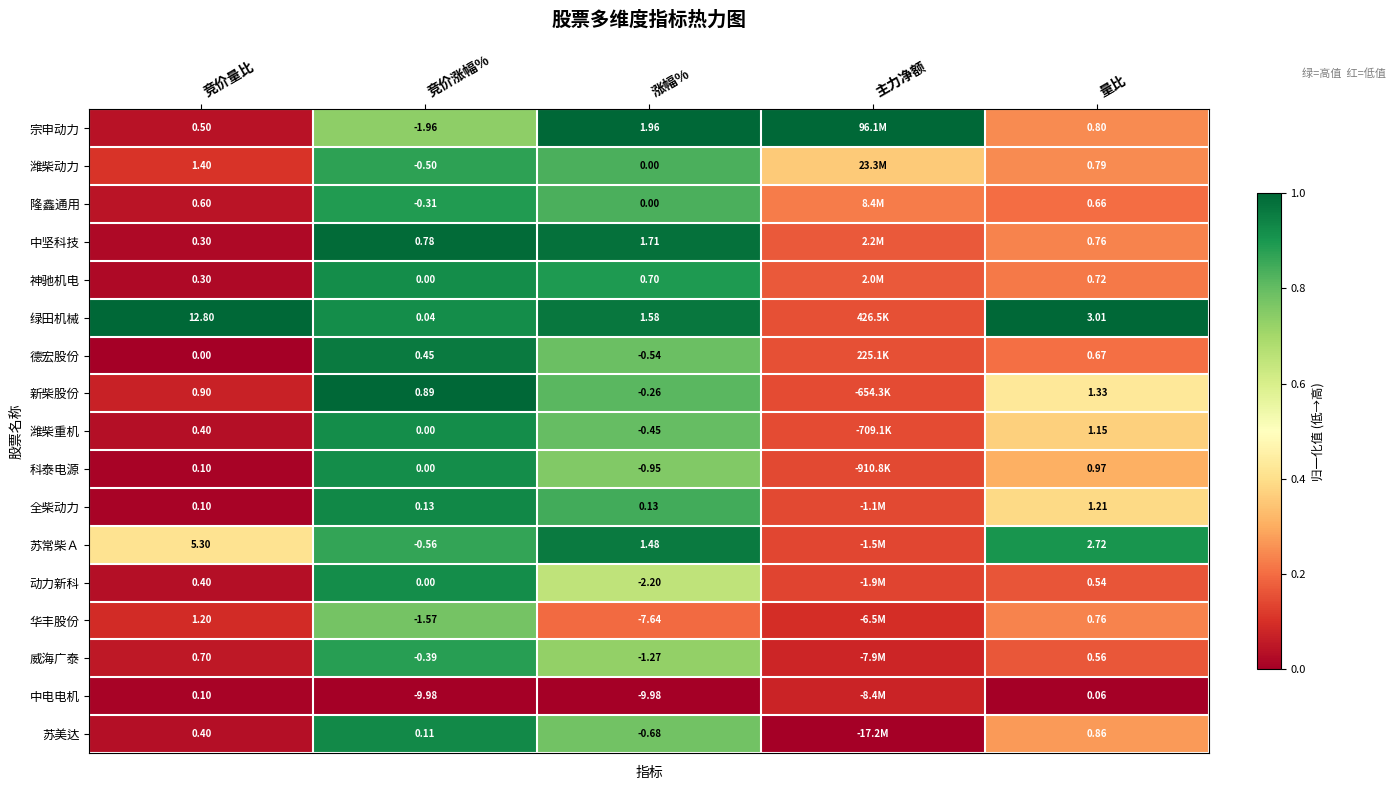

Which series changed the most between 竞价涨幅% and 涨幅%?

华丰股份